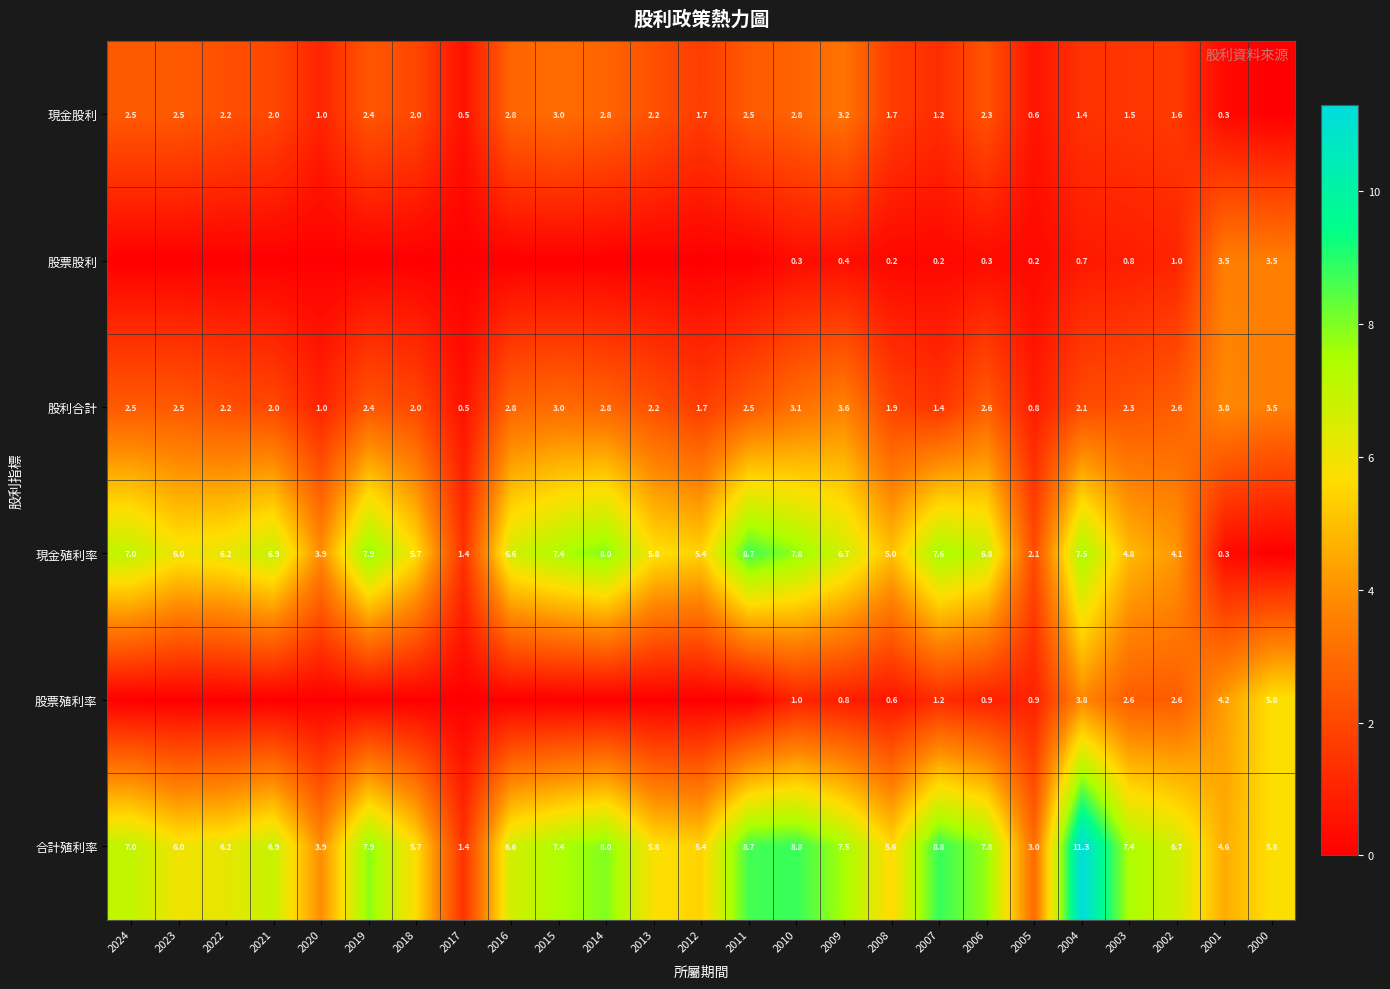

At how many categories does at least one series exceed 4?

22